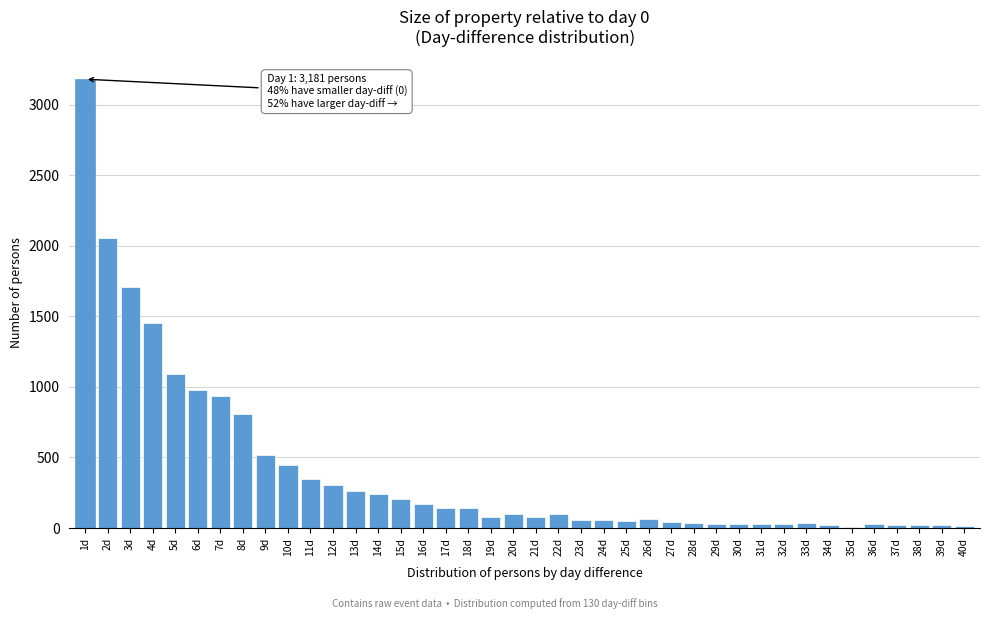

Approximately how many times larger is the value at 14d compared to 9d?

0.5